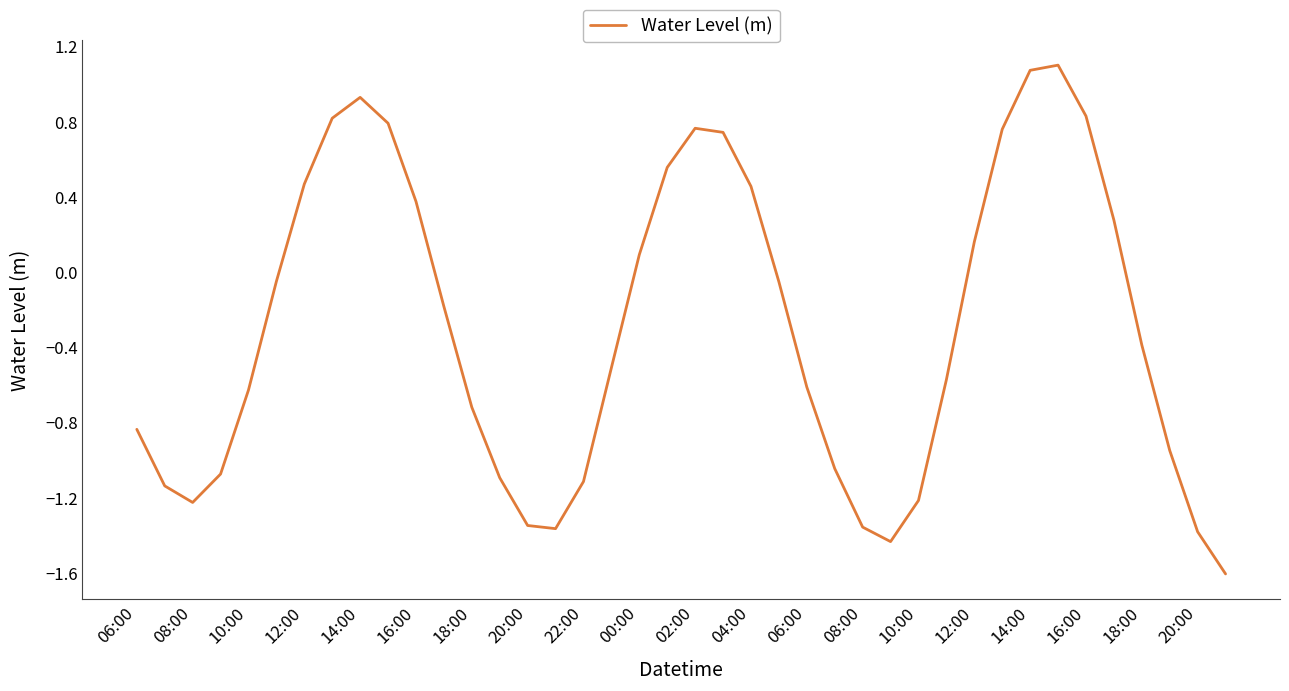

What is the maximum value shown in the chart?

1.1